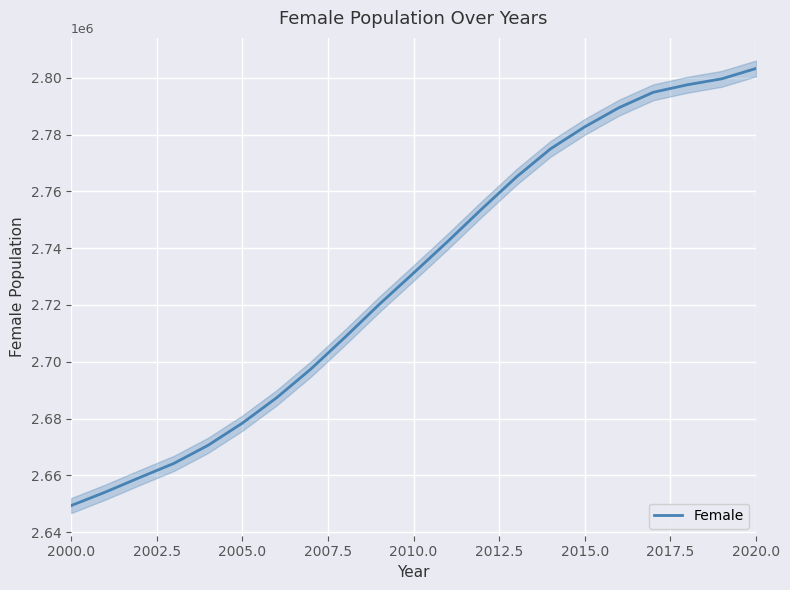

Is it true that the value at 9 is 3973541?

False